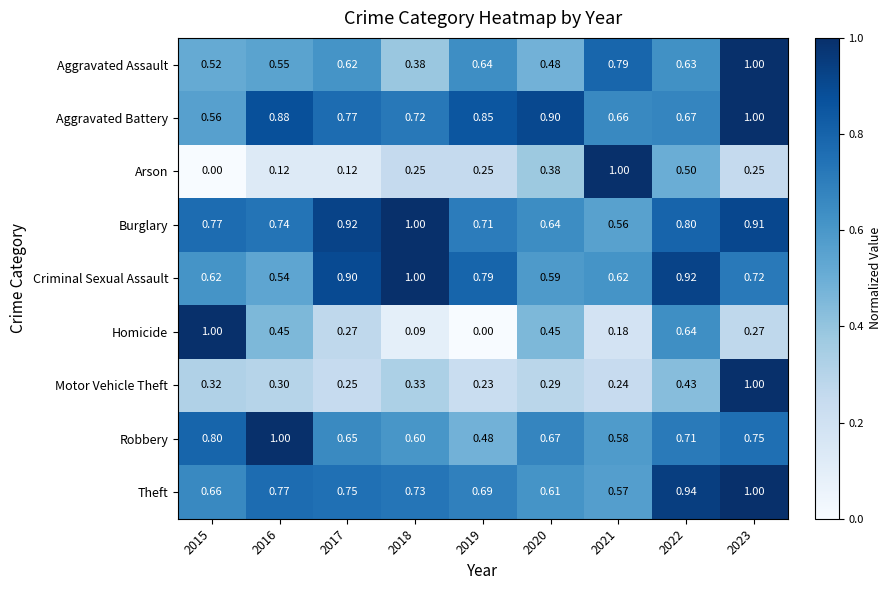

How many data points does each series have?

9